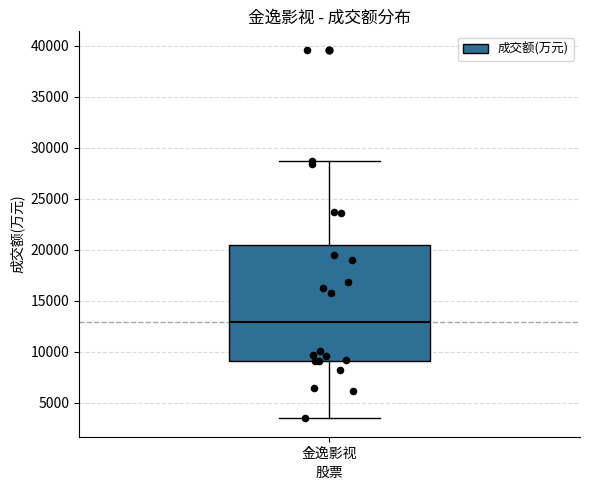

Read this box plot against the y-axis: the position of the median line, the range covered by the box, and the ends of both whiskers. The values are not printed on the chart, so give them approximately, as read against the axis.

median 13000, box 9000 to 20500, whiskers 3500 to 28500